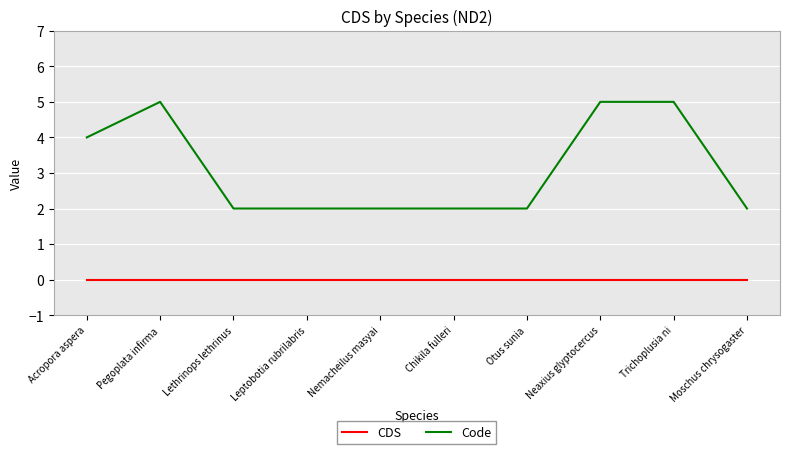

True or false: Code and CDS cross at least once.

False